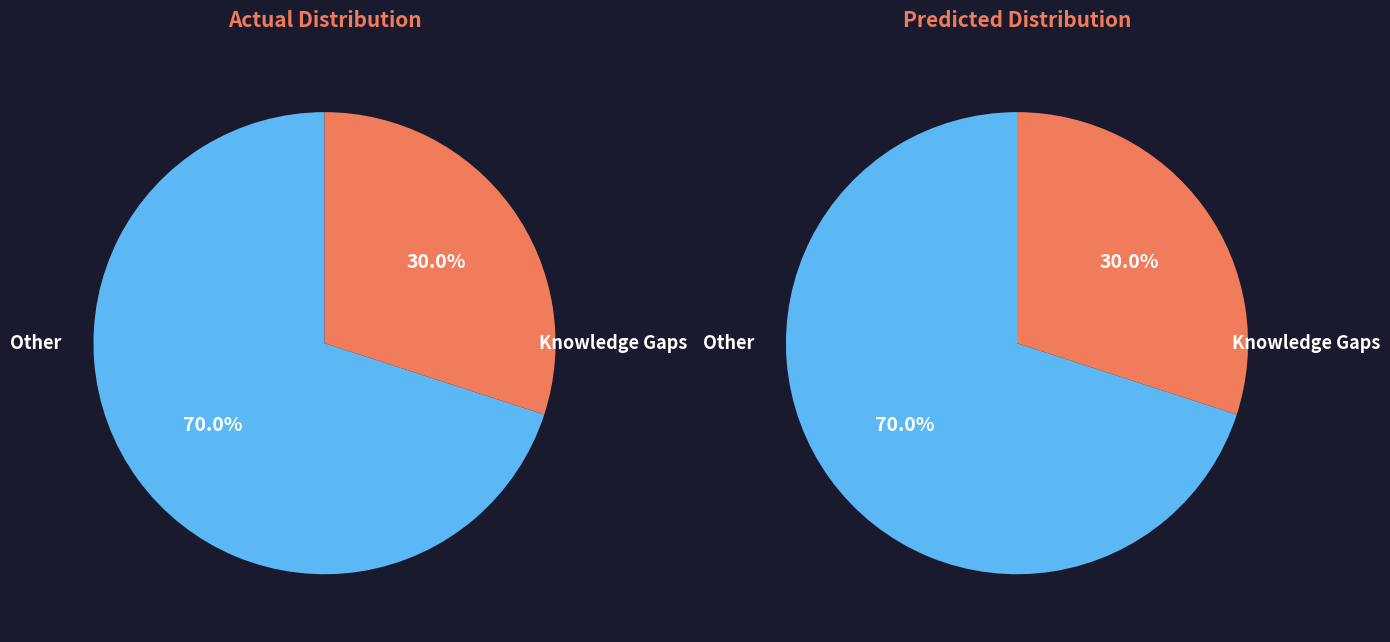

Approximately how many times larger is the value at Other compared to Knowledge Gaps?

2.3